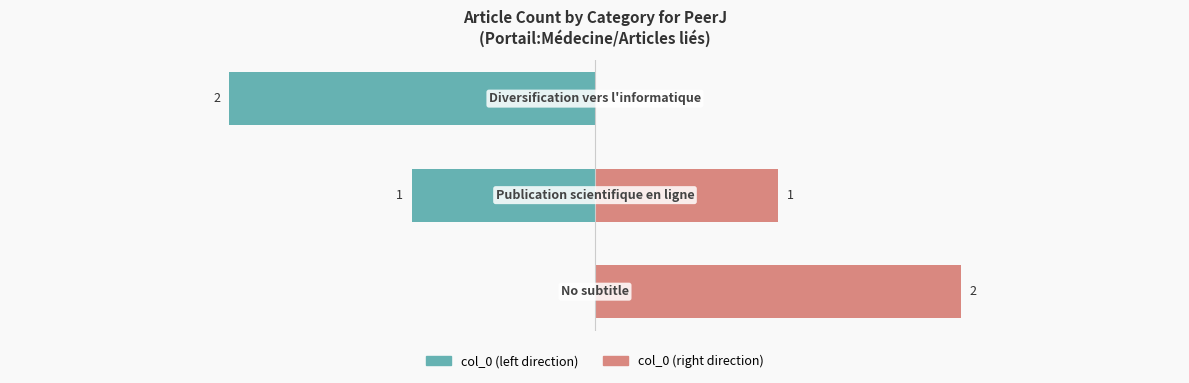

True or false: col_0 (right) has a value of 1 at 2.

False